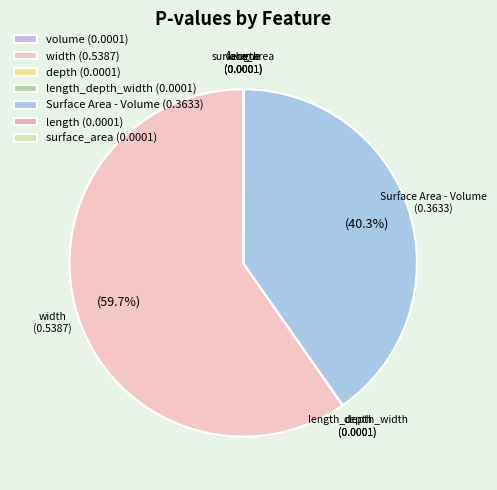

How many slices are in this pie chart?

7